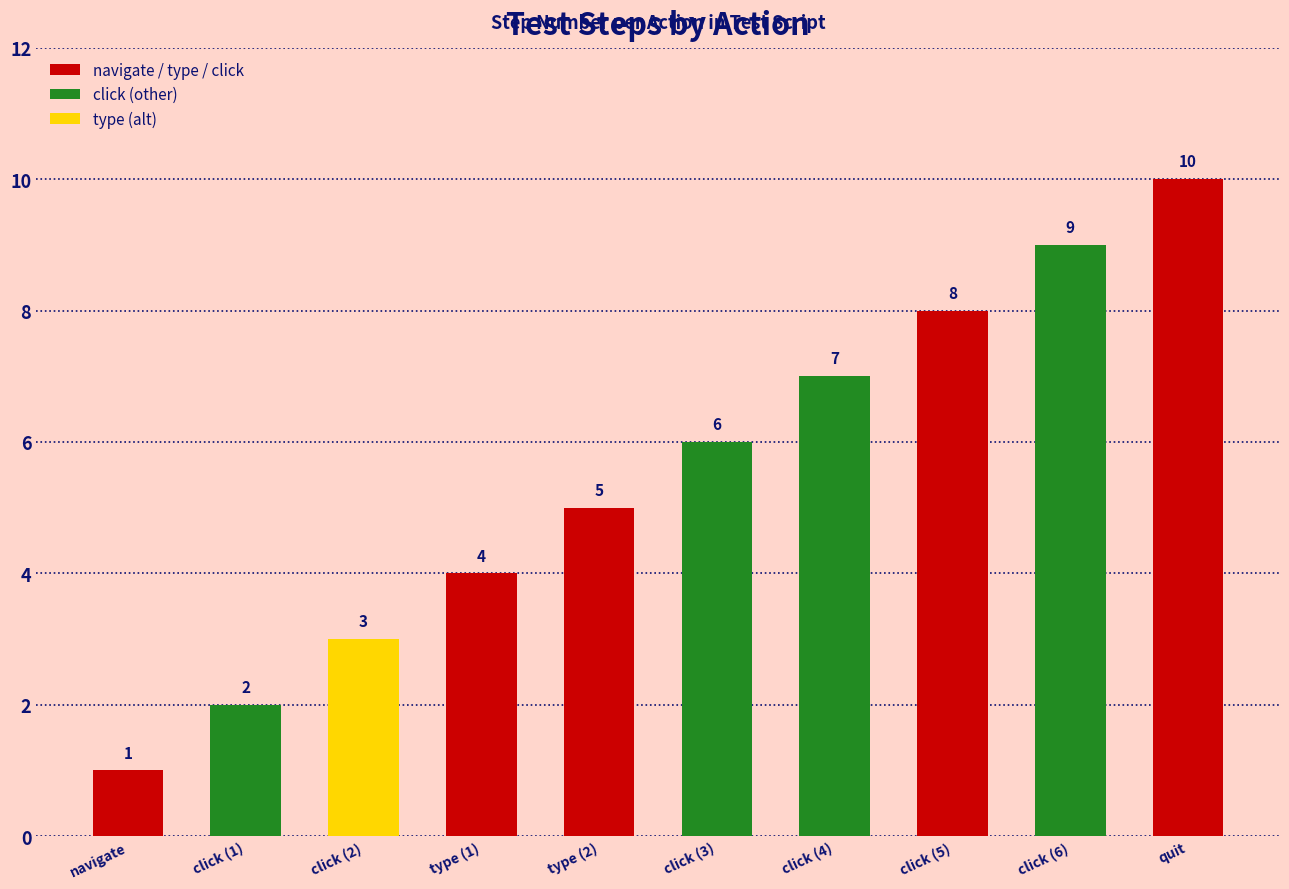

List the labels in order of value, smallest first.

navigate, click (1), click (2), type (1), type (2), click (3), click (4), click (5), click (6), quit